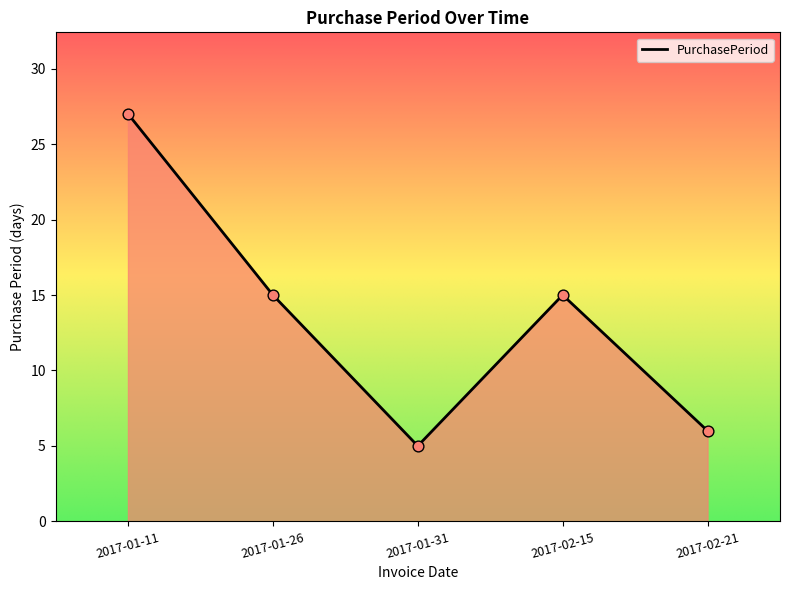

Between 2017-01-26 and 2017-01-31, which is larger?

2017-01-26